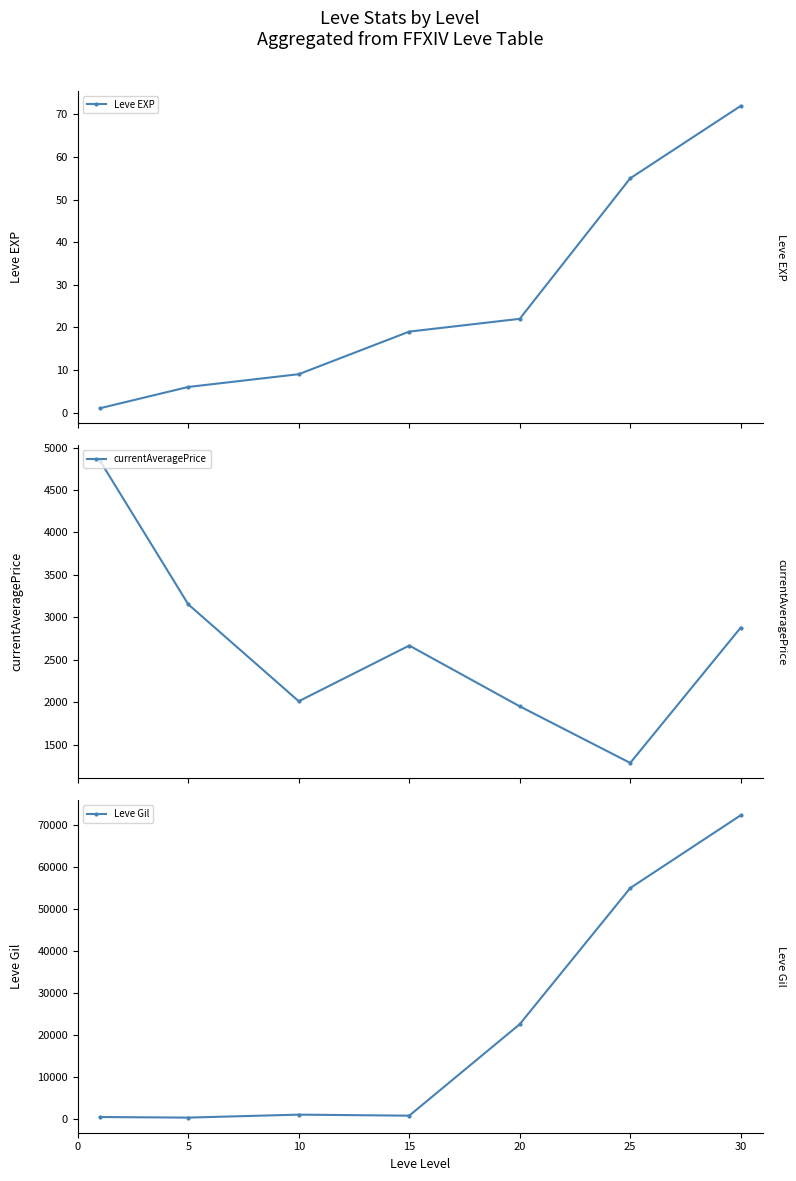

What is the lowest value of the currentAveragePrice series?

1282.9